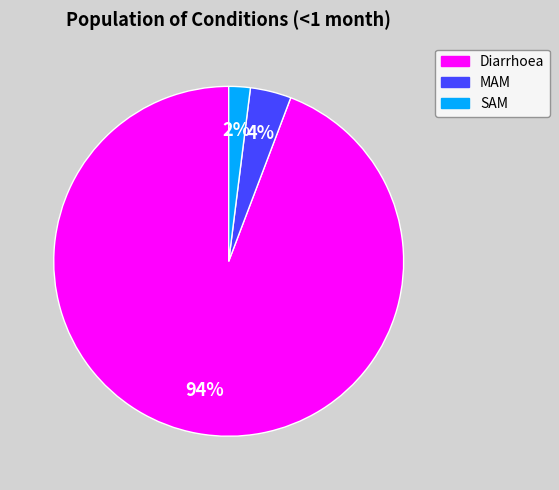

What is the smallest slice in the pie chart?

SAM